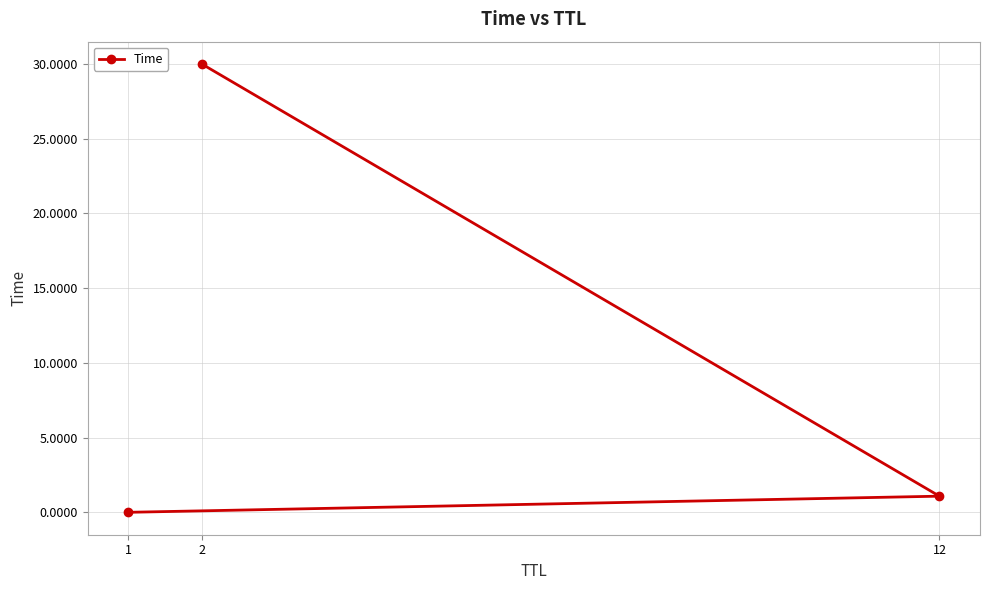

The chart shows a value of 1.9 at 12. True or false?

False